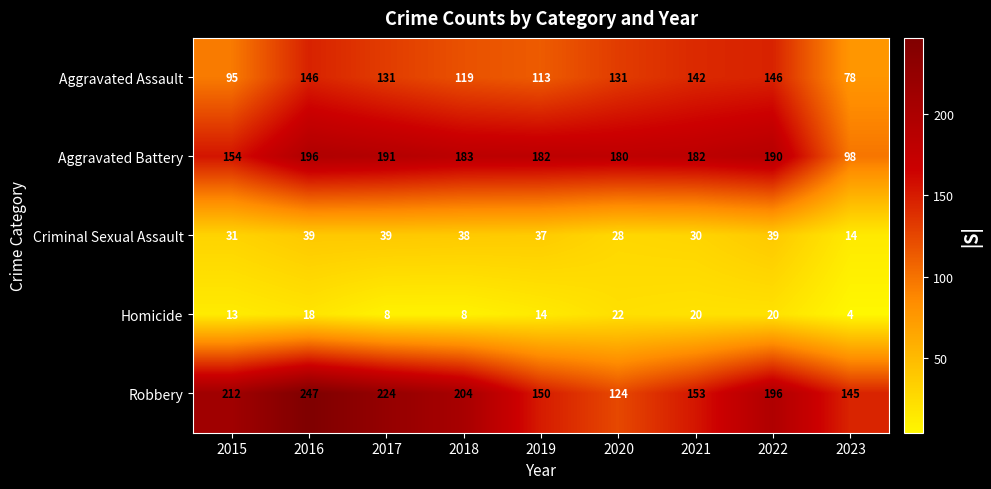

What is the difference between the maximum and minimum values in the Aggravated Battery series?

98